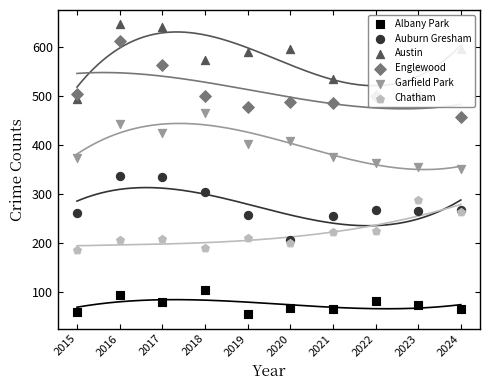

Which series reaches the maximum Y coordinate?

Austin